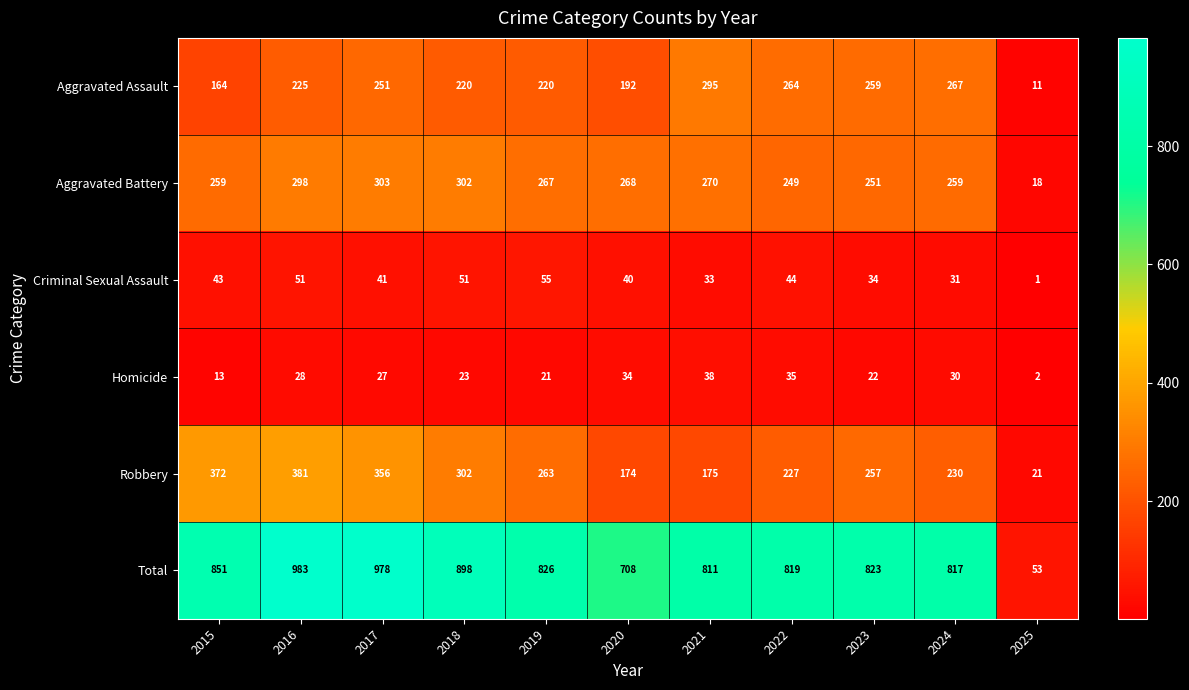

What is the highest value of the Aggravated Battery series?

303